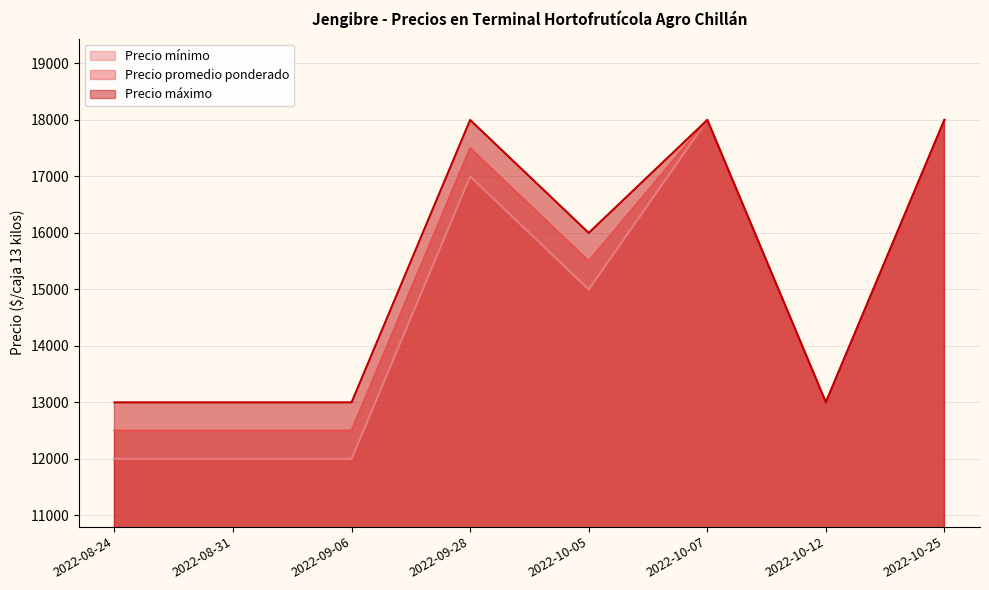

What is the spread (max minus min) of values at 2022-09-06?

1000